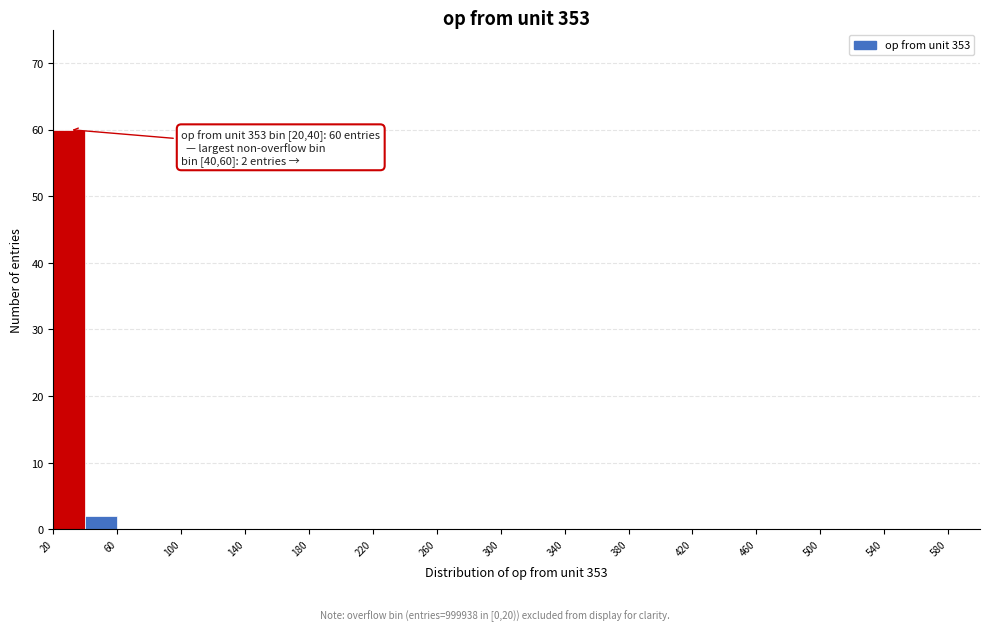

Over which range of the x-axis is the bar tallest?

20 to 40